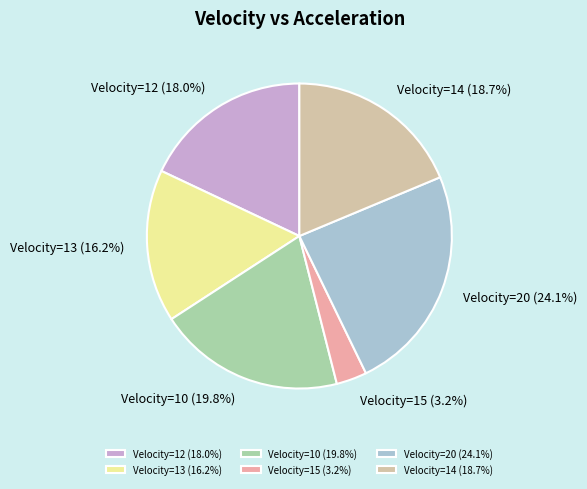

Which slice is the smallest?

Velocity=15 (3.2%)